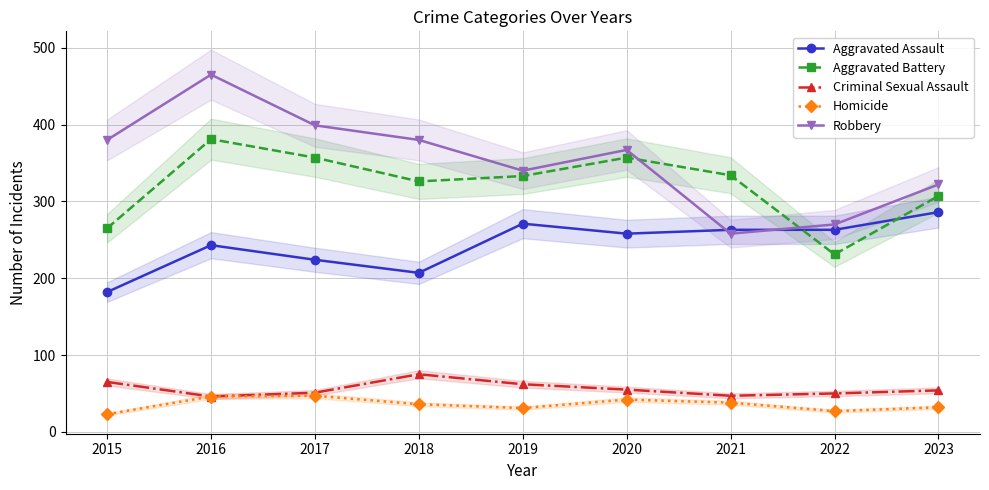

Which series has the widest spread of values?

Robbery